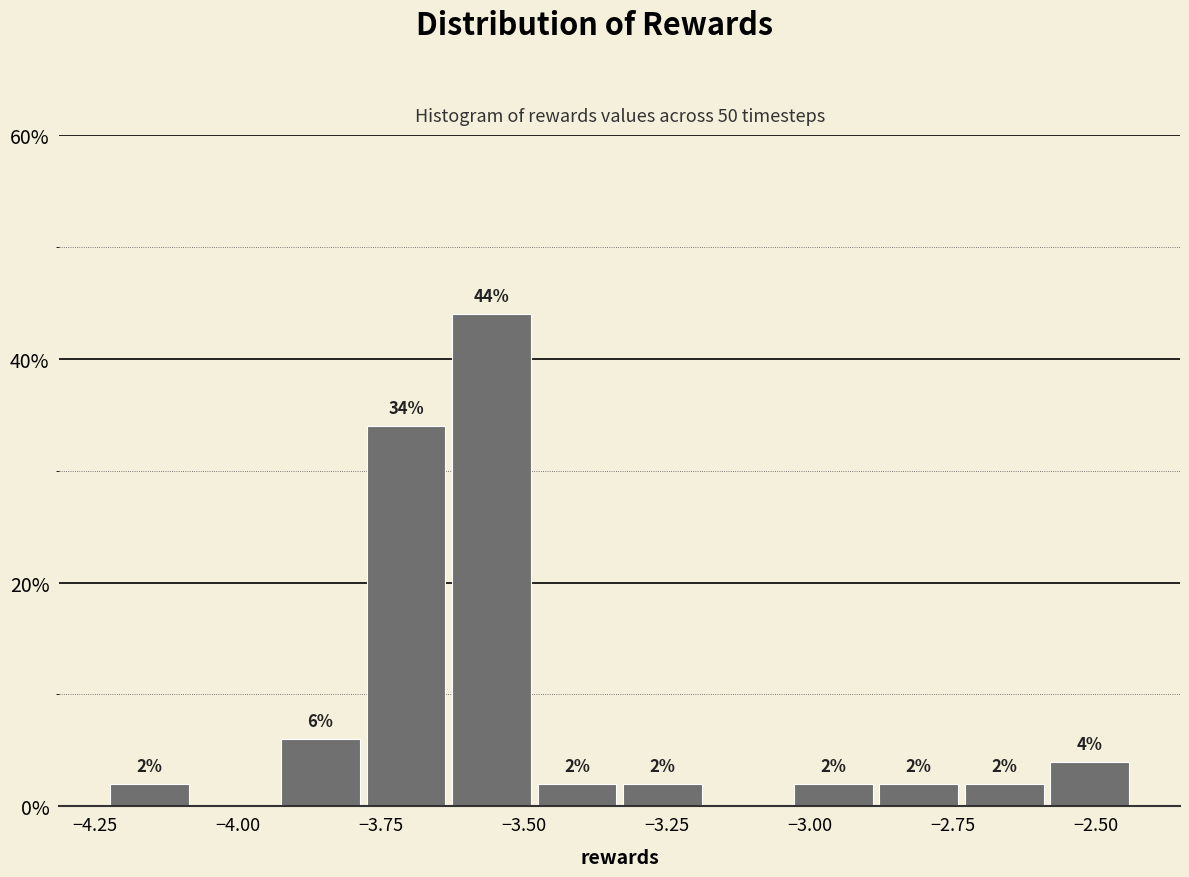

Around what value on the x-axis is the tallest bar? Give the approximate position of its centre, as read against the axis.

-3.55